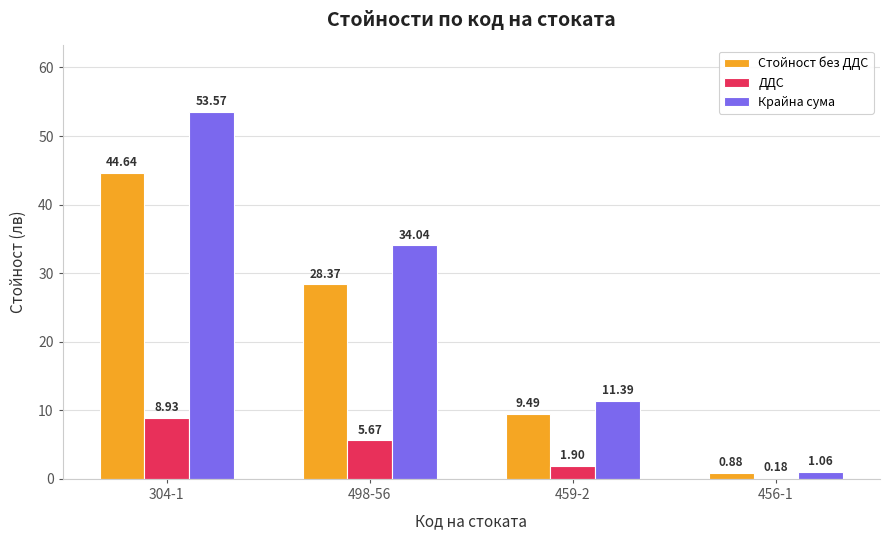

What is the maximum value for Крайна сума?

53.6